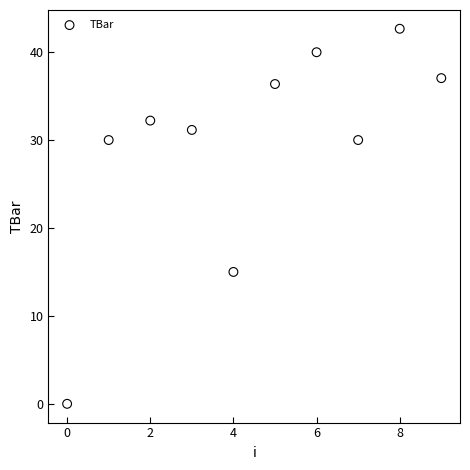

What is the range of Y values (max minus min)?

42.7